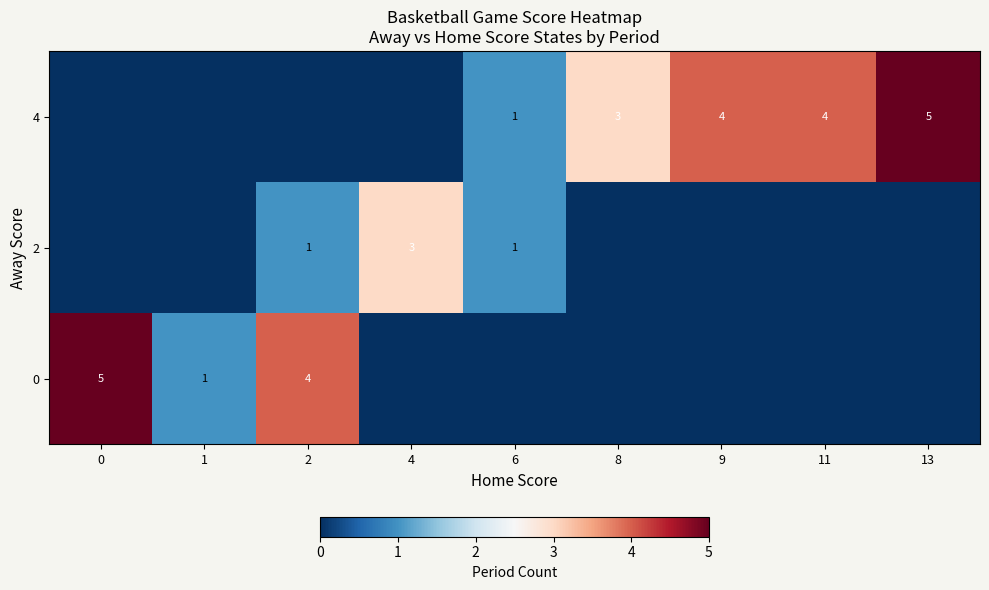

The value of 4 at 13 is 5. True or false?

True